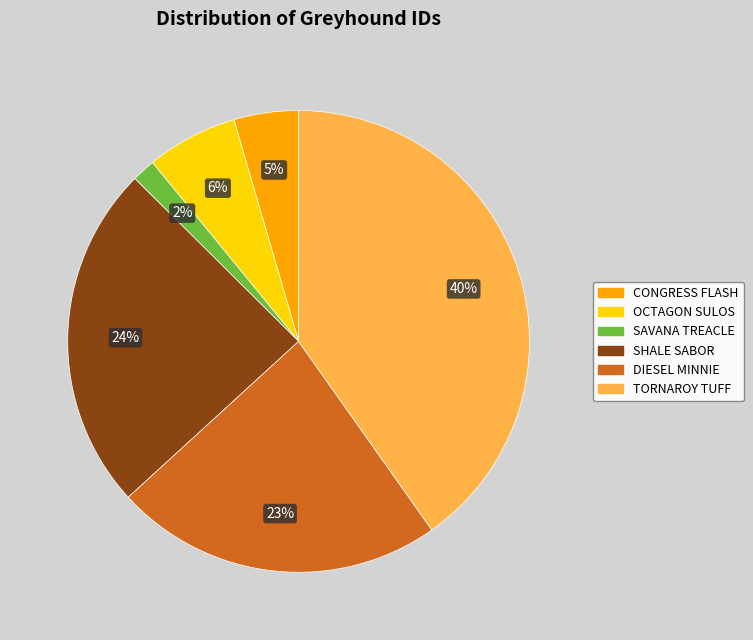

How many slices are in this pie chart?

6